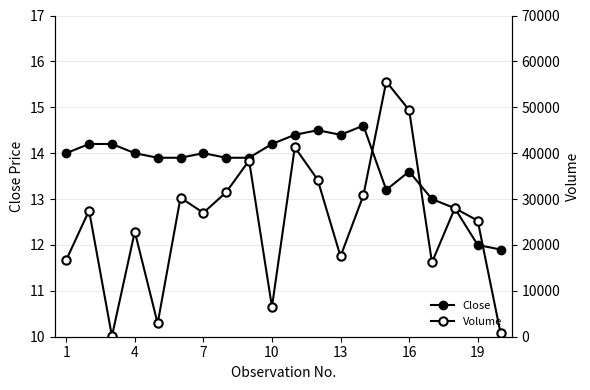

Which series has the largest total across all categories?

Volume